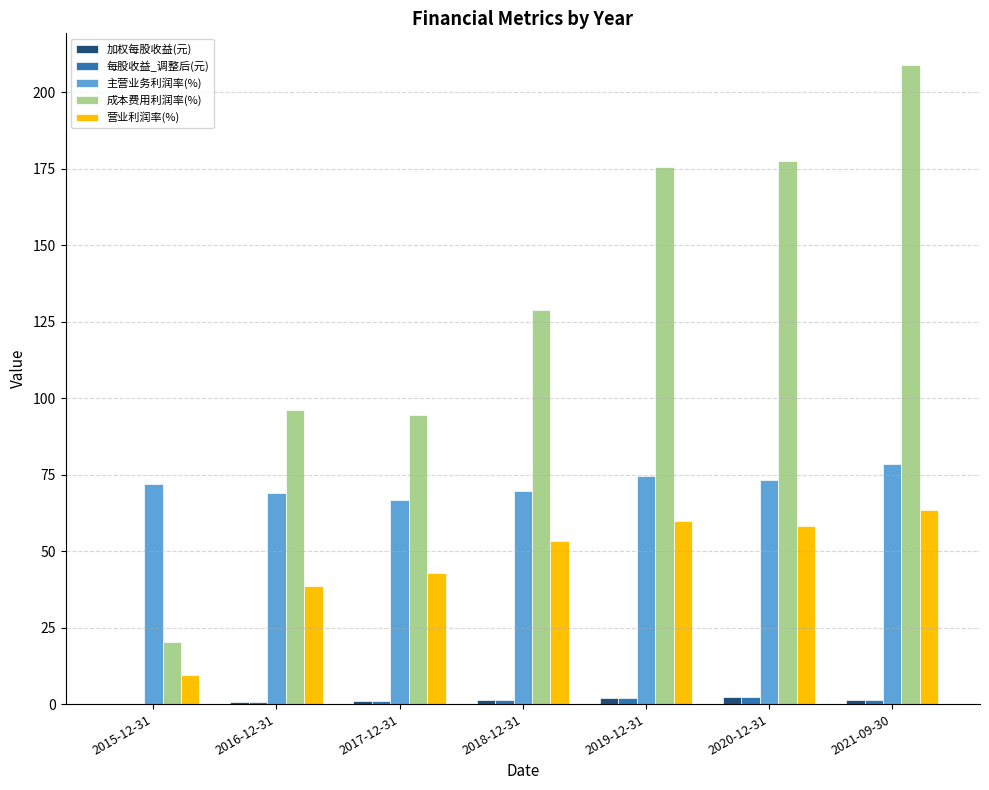

How many groups of bars are there?

7